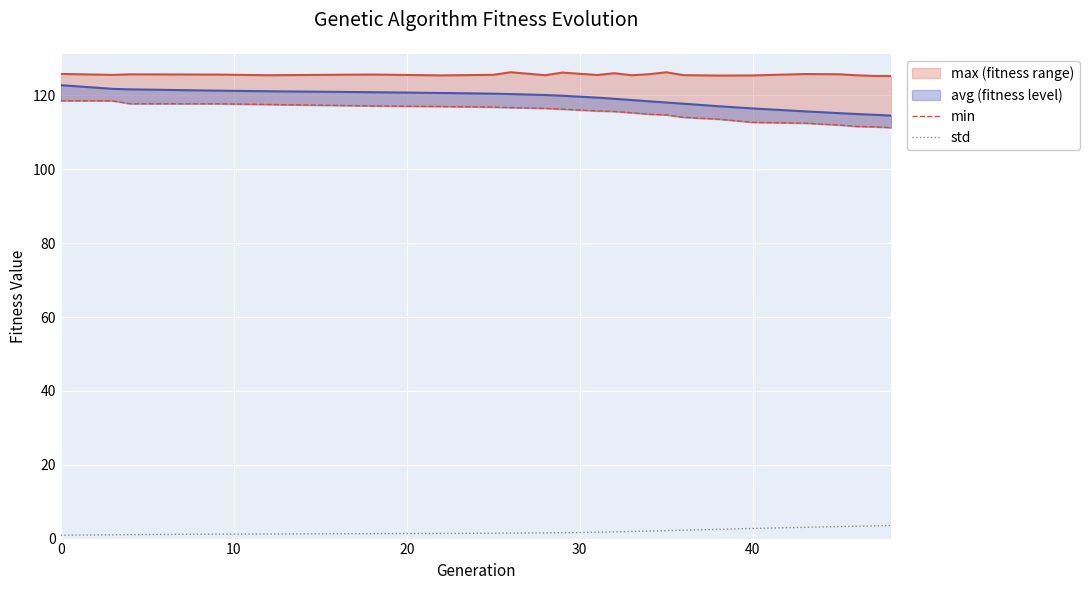

True or false: min has a value of 117.8 at 20.

True